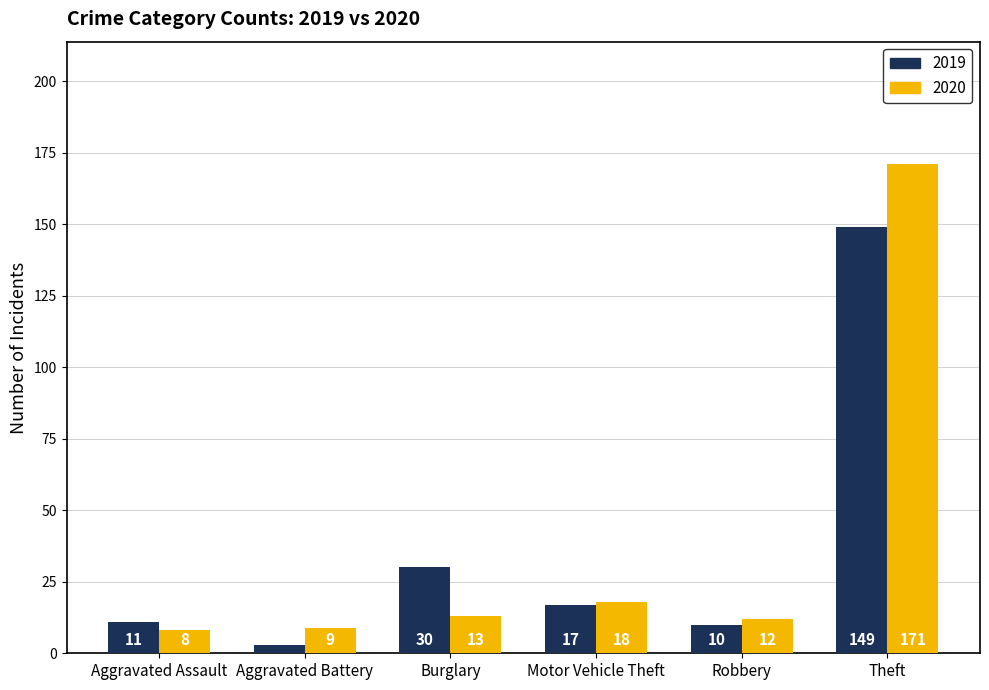

At which category is the sum across all series the highest?

Theft